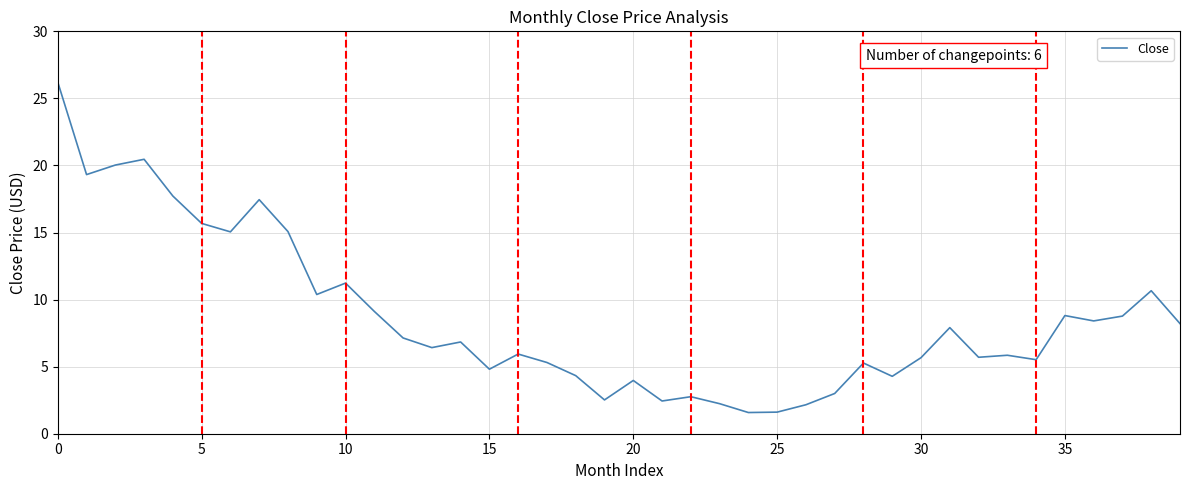

What is the maximum value shown in the chart?

26.2